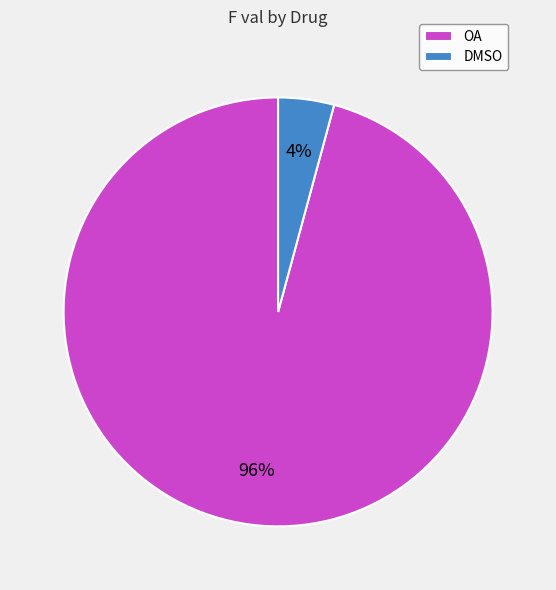

Is the sum of OA and DMSO greater than half?

Yes